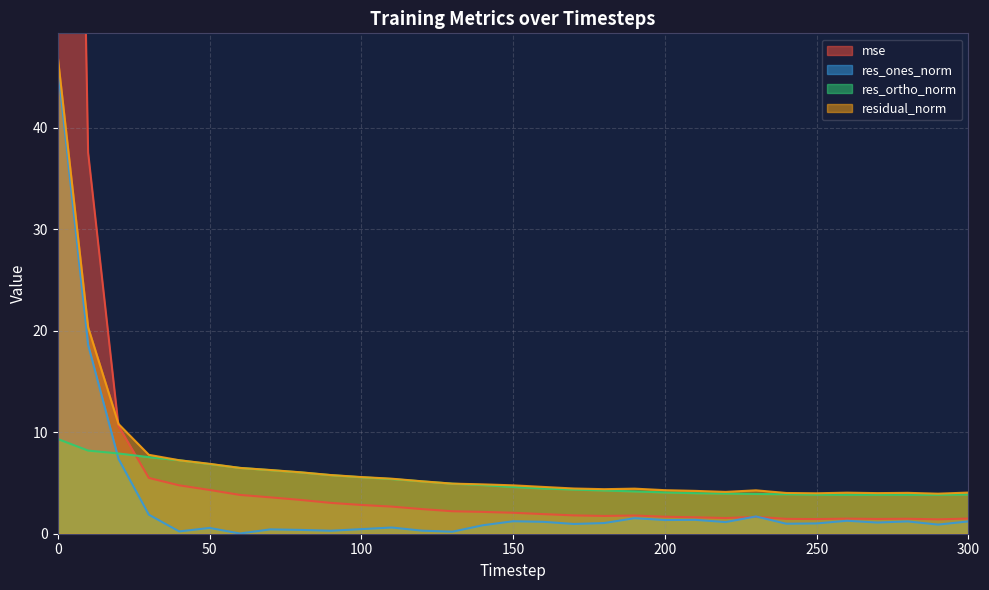

The res_ones_norm series shows 0.1 at 130. True or false?

False